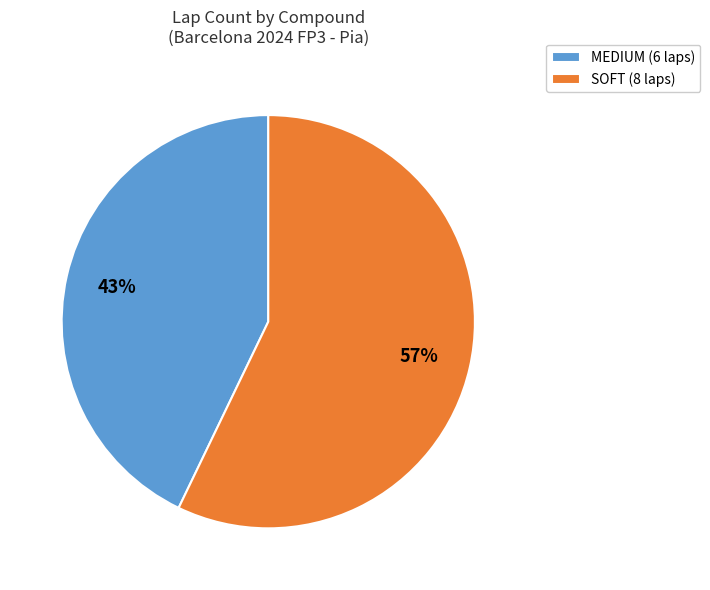

Do MEDIUM and SOFT together represent more than half of the pie?

Yes